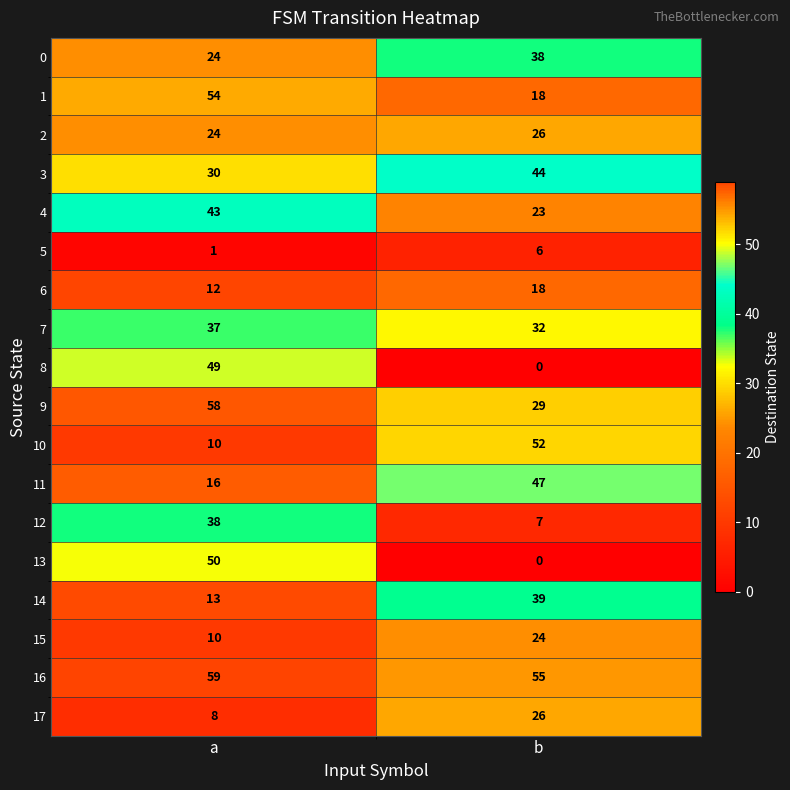

What is the difference between the maximum and minimum values in the 12 series?

31